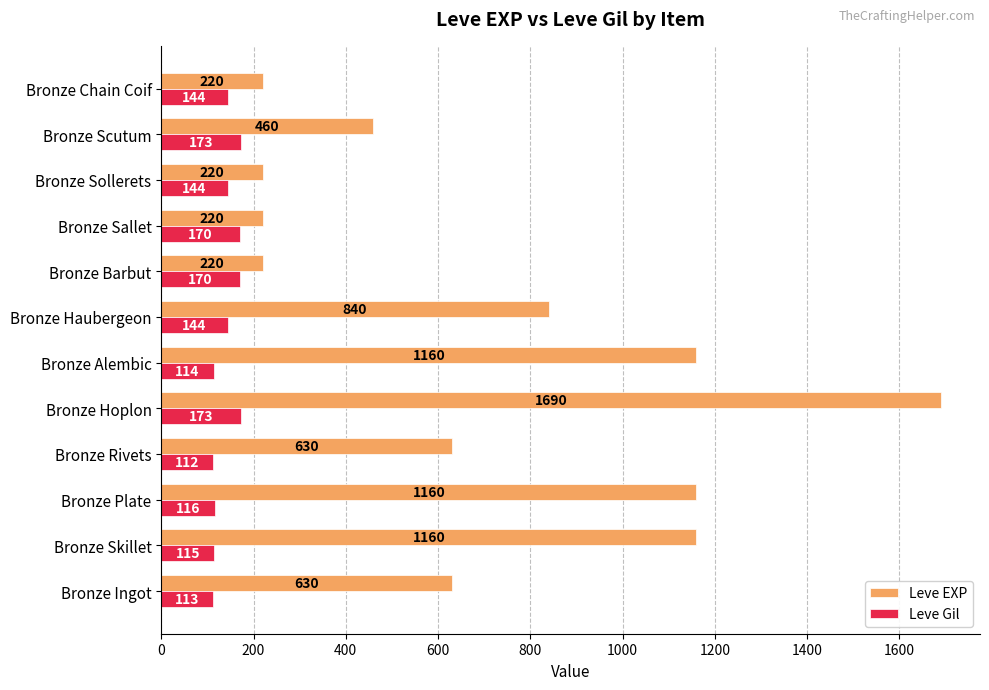

The value of Leve Gil at Bronze Hoplon is 173. True or false?

True